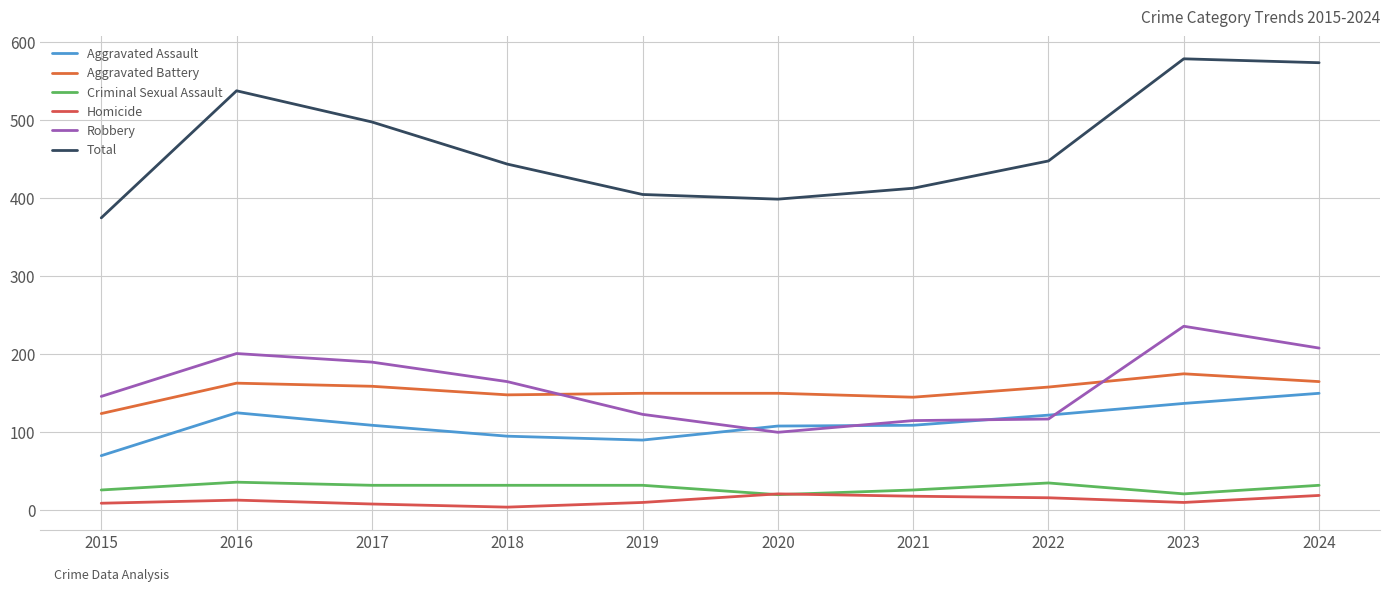

At which category does the chart reach its minimum across all series?

2018